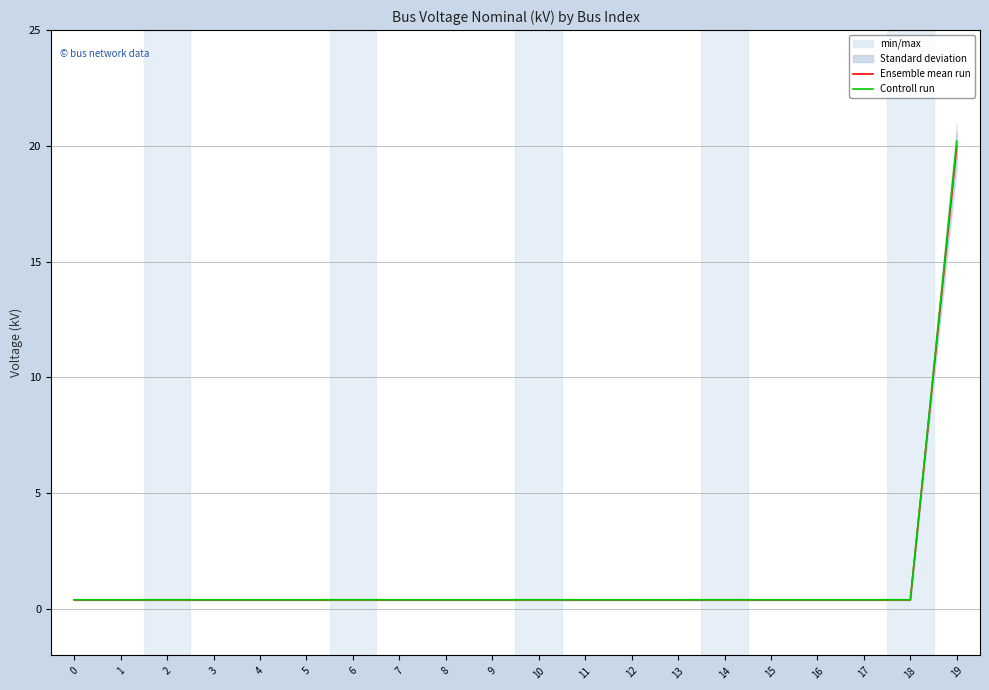

Is this an area chart (filled region under the line)?

No